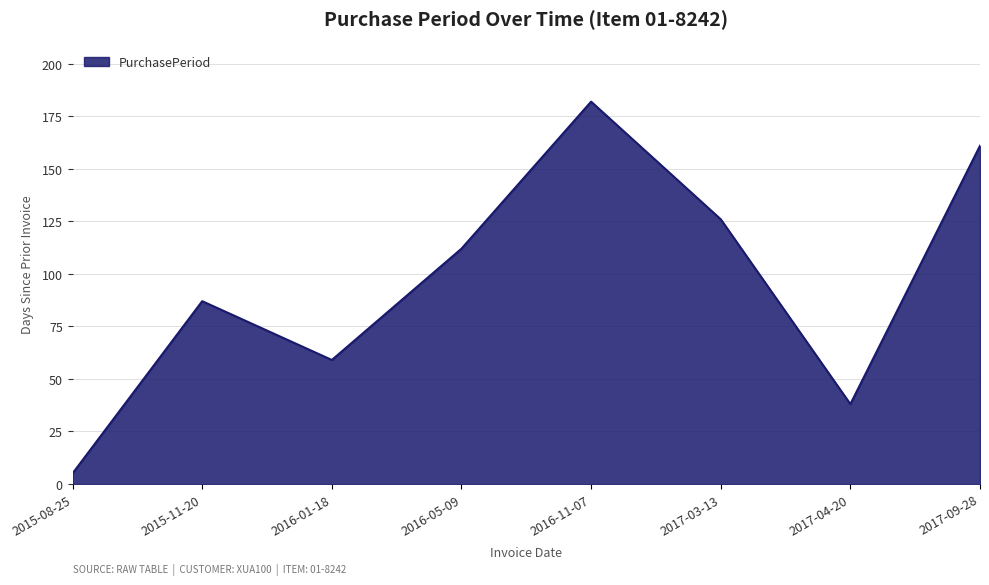

At which label is the value closest to 93?

2015-11-20